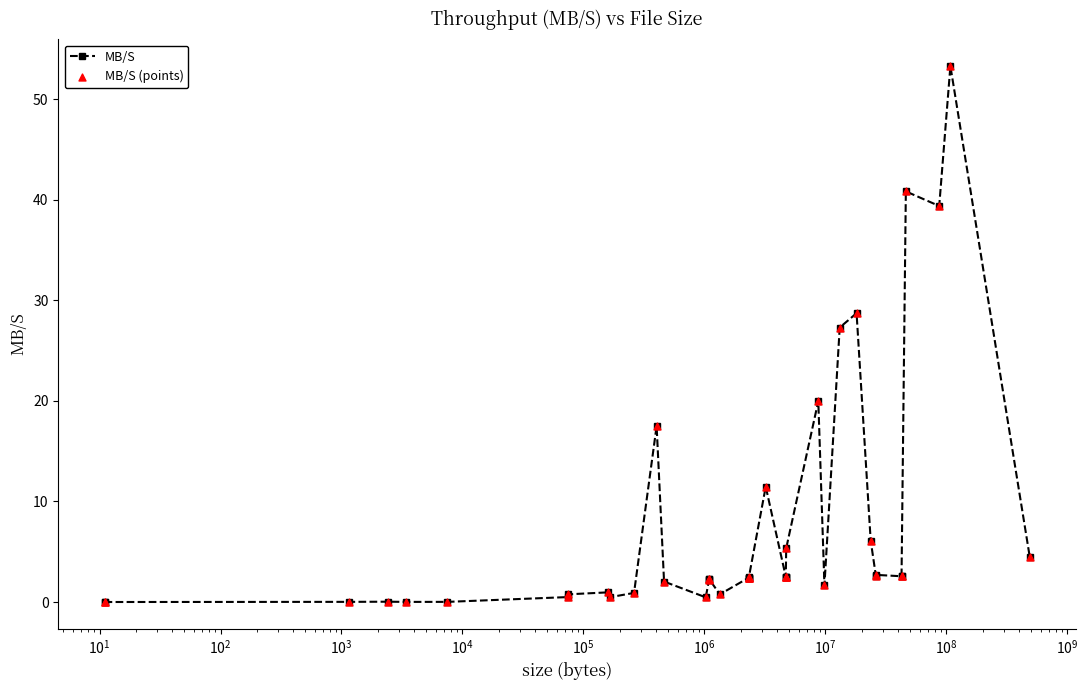

What are all the series names shown in the legend?

MB/S, MB/S (points)